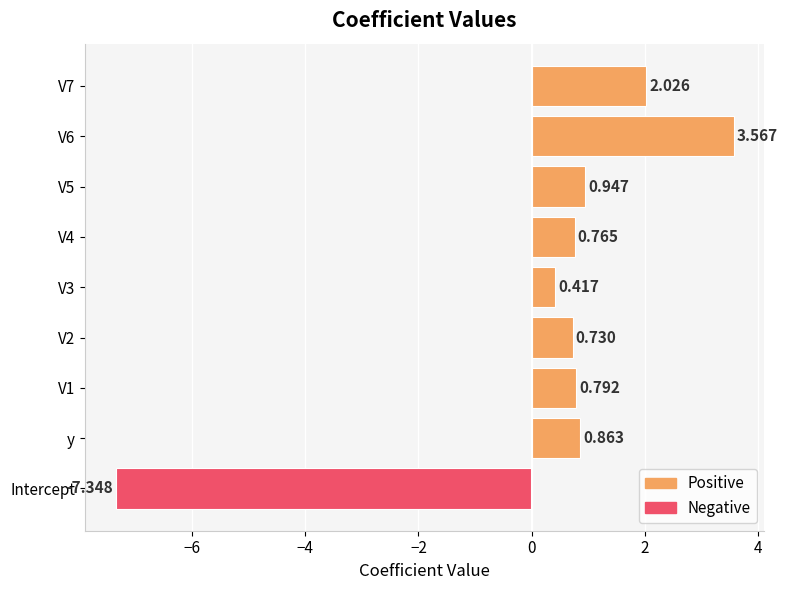

What is the average value?

0.3